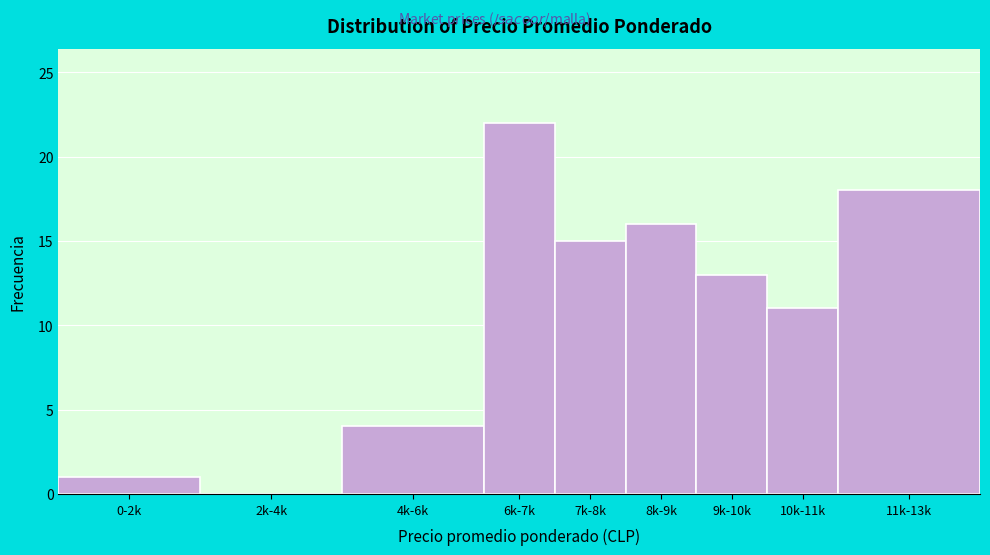

Reading right to left, list all the values displayed in this chart.

11k-13k=18	10k-11k=11	9k-10k=13	8k-9k=16	7k-8k=15	6k-7k=22	4k-6k=4	2k-4k=0	0-2k=1